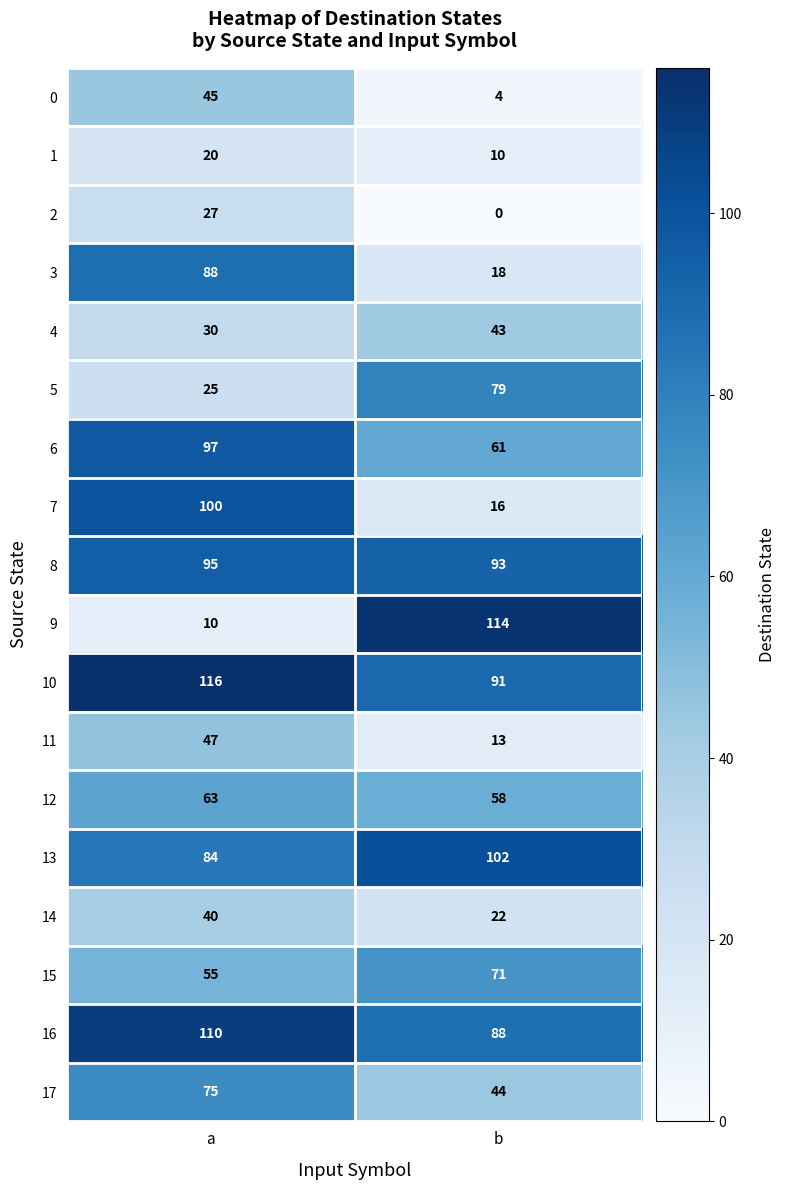

Which series changed the most between a and b?

9